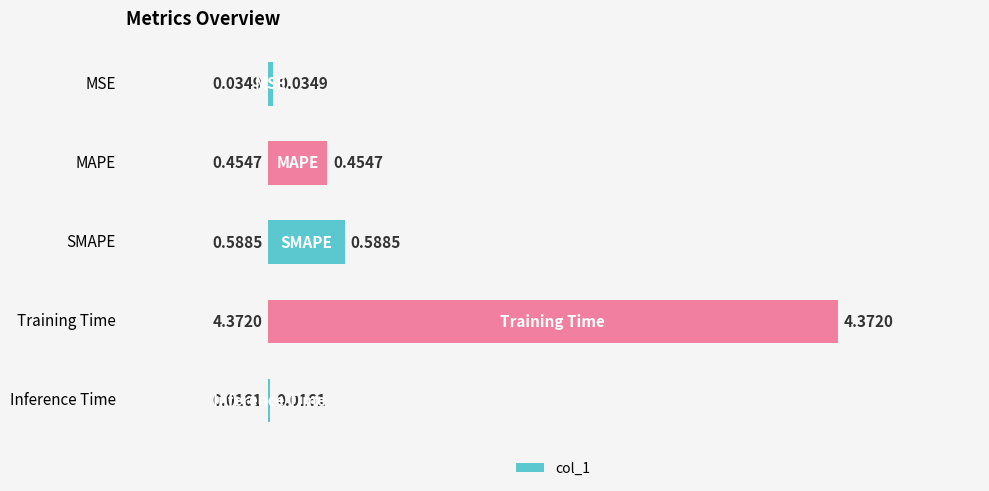

At which label is the value closest to 2?

SMAPE